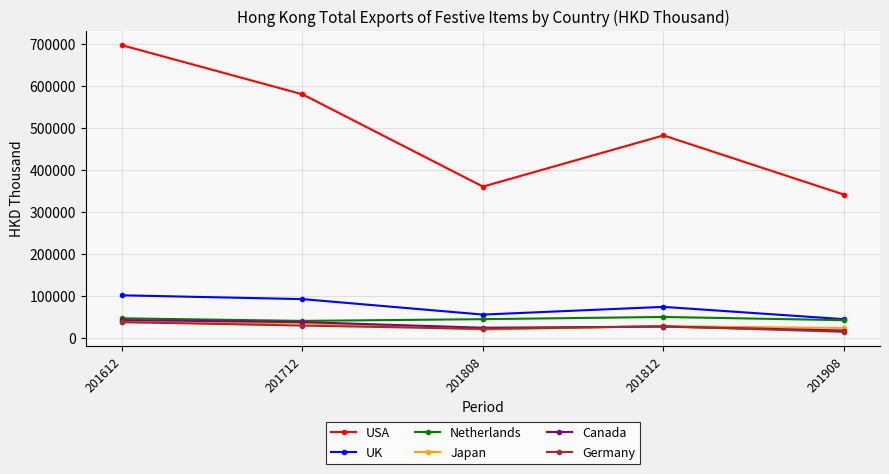

What are all the series names shown in the legend?

USA, UK, Netherlands, Japan, Canada, Germany